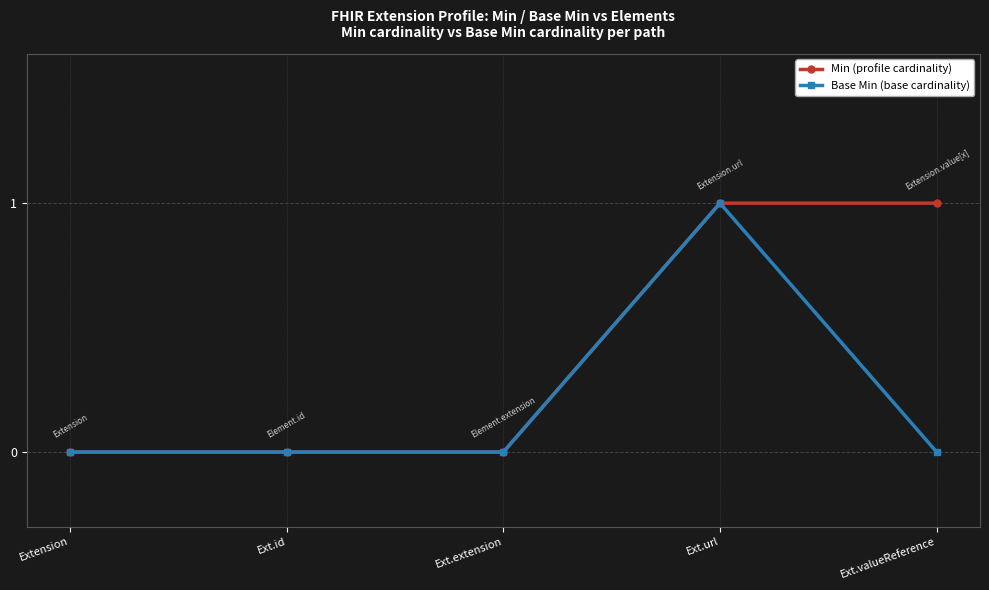

Rank the series by their average value, from lowest to highest.

Base Min (base cardinality), Min (profile cardinality)